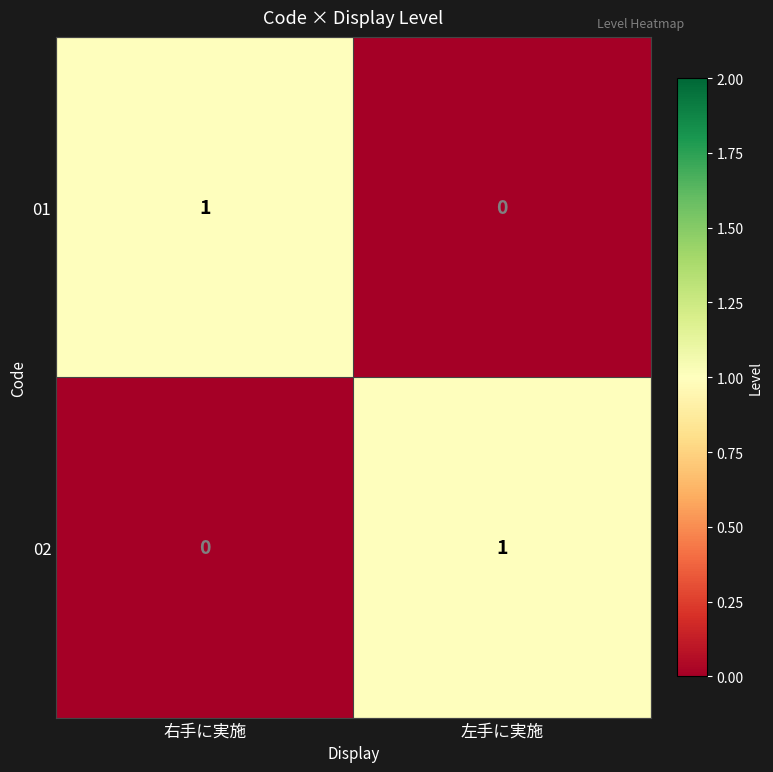

Which category has the lowest value in the 01 series?

左手に実施